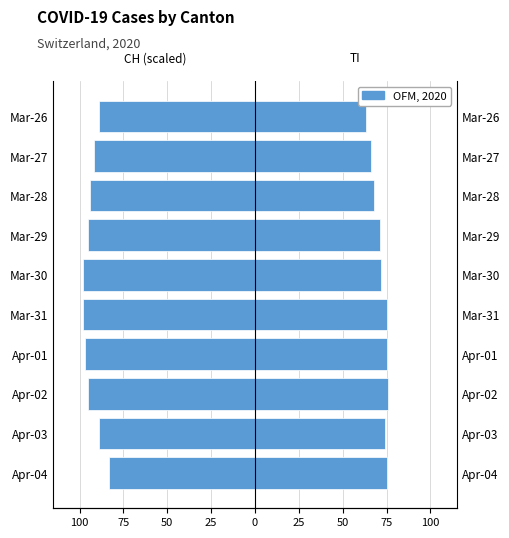

What is the approximate value of TI at Mar-28, to the nearest 5?

70